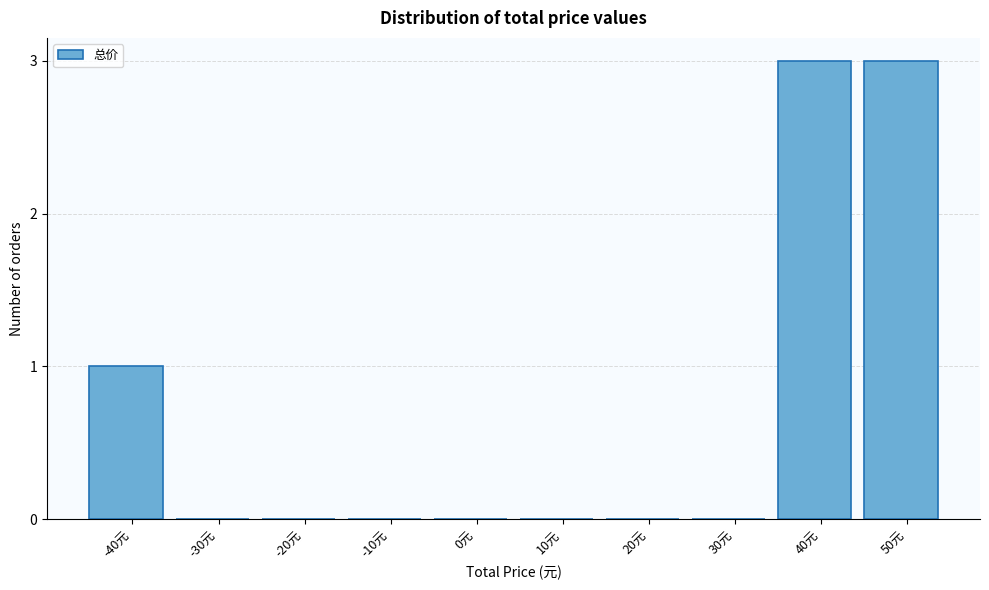

Reading left to right, list all the values displayed in this chart.

-40元=1	-30元=0	-20元=0	-10元=0	0元=0	10元=0	20元=0	30元=0	40元=3	50元=3